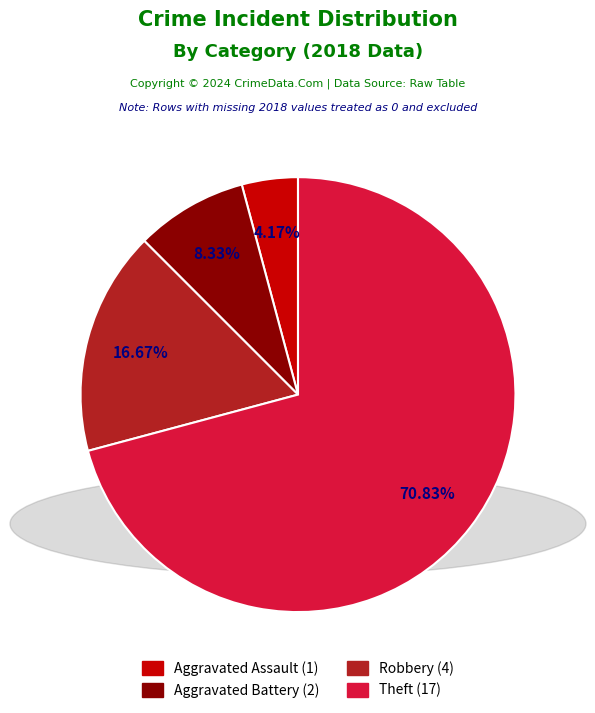

What is the smallest slice in the pie chart?

Aggravated Assault